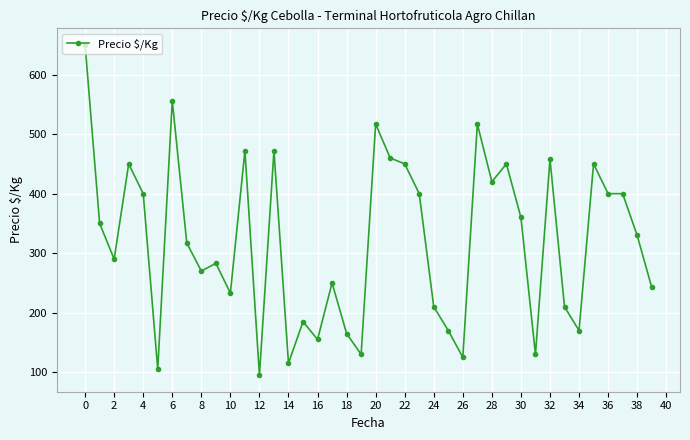

True or false: there are more than 2 points higher than both neighbors.

True